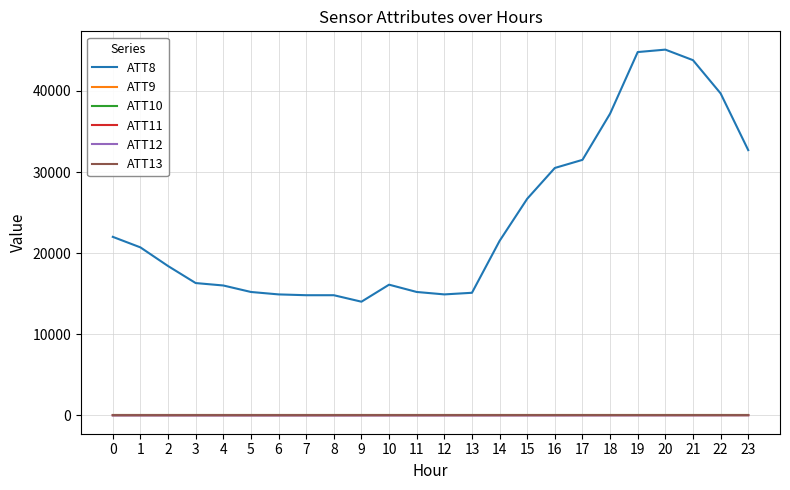

Does the chart display data point markers on the line(s)?

No